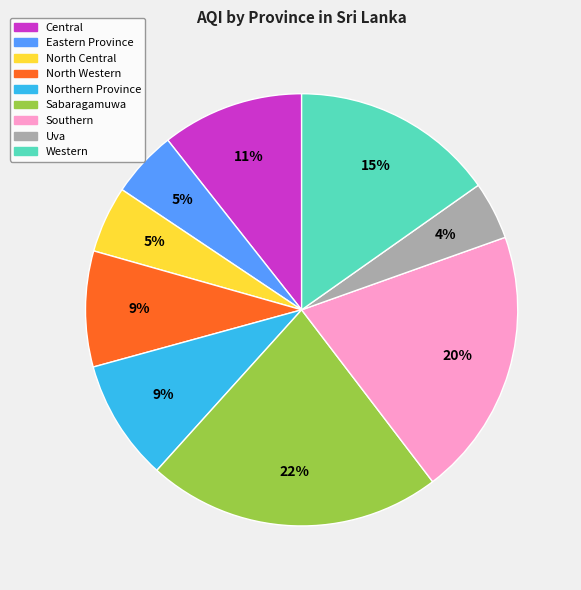

Does Sabaragamuwa account for over 50% of the chart?

No